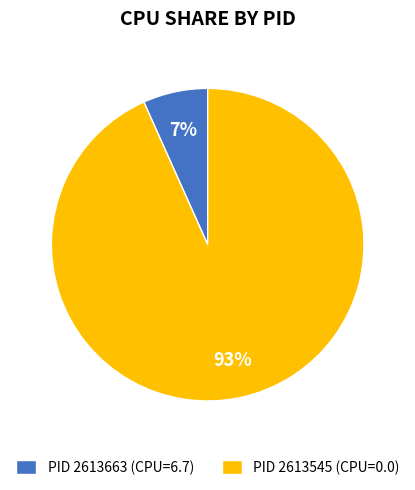

Is it true that PID 2613663 (CPU=6.7) is 1% of the pie?

False